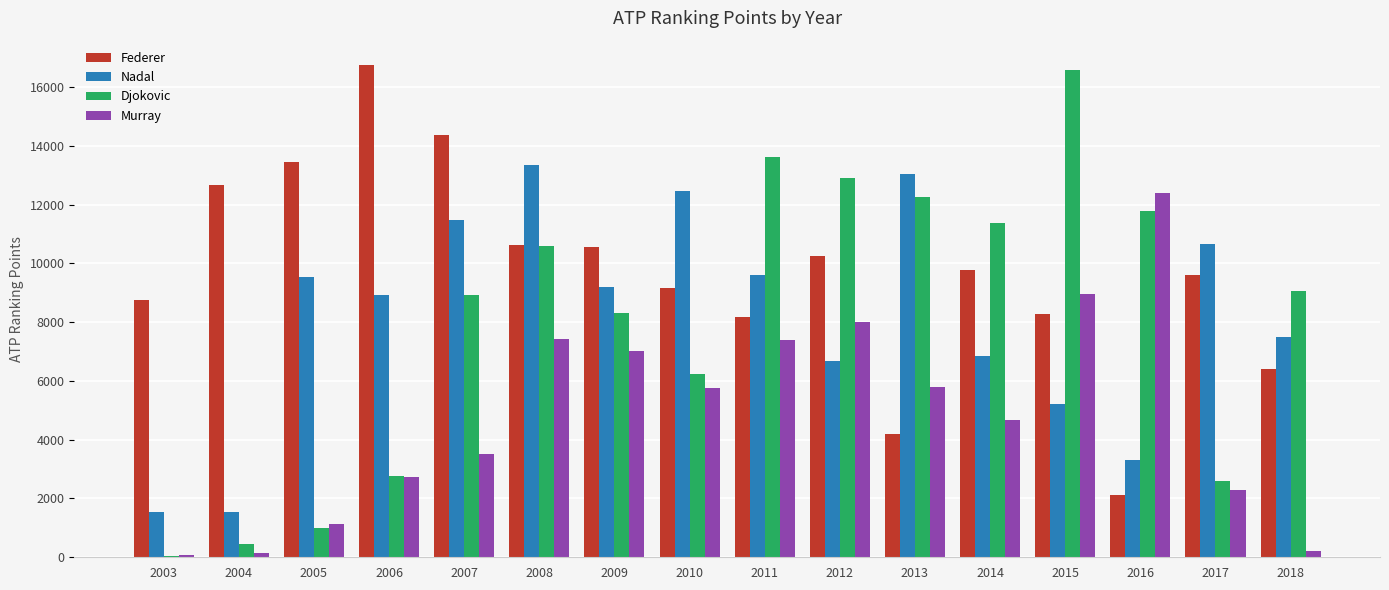

Between 2004 and 2013, which series saw the biggest shift?

Djokovic